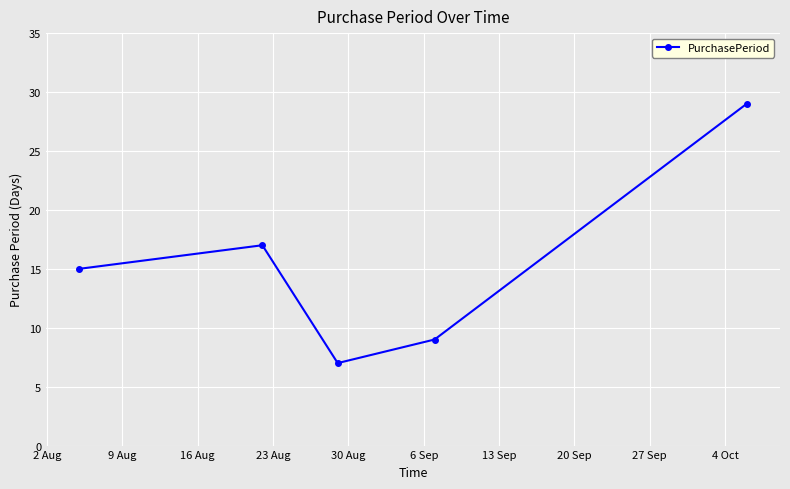

Does the chart have visible grid lines?

Yes